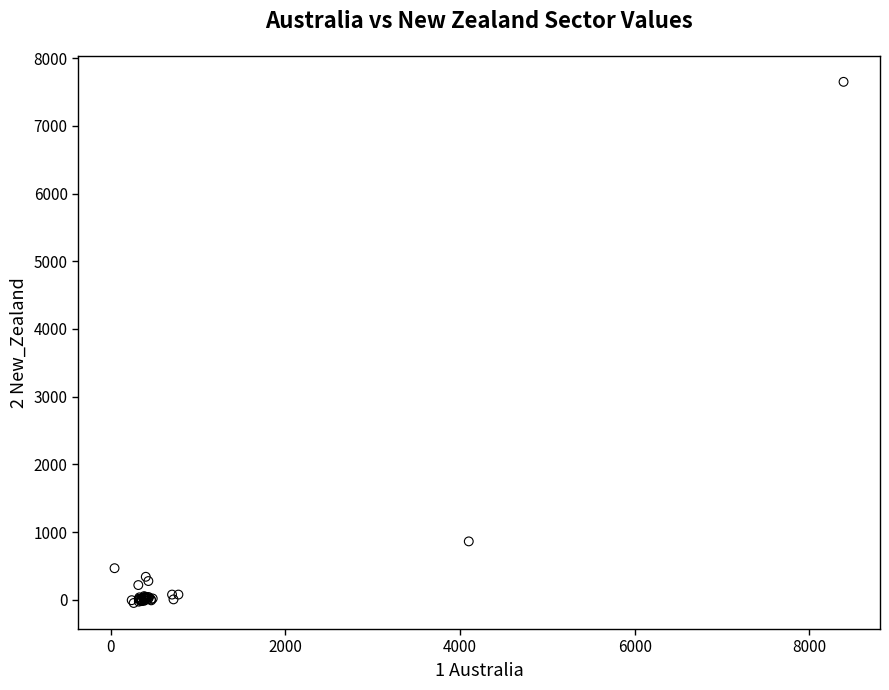

What Y value in the scatter plot is closest to 3802?

863.6